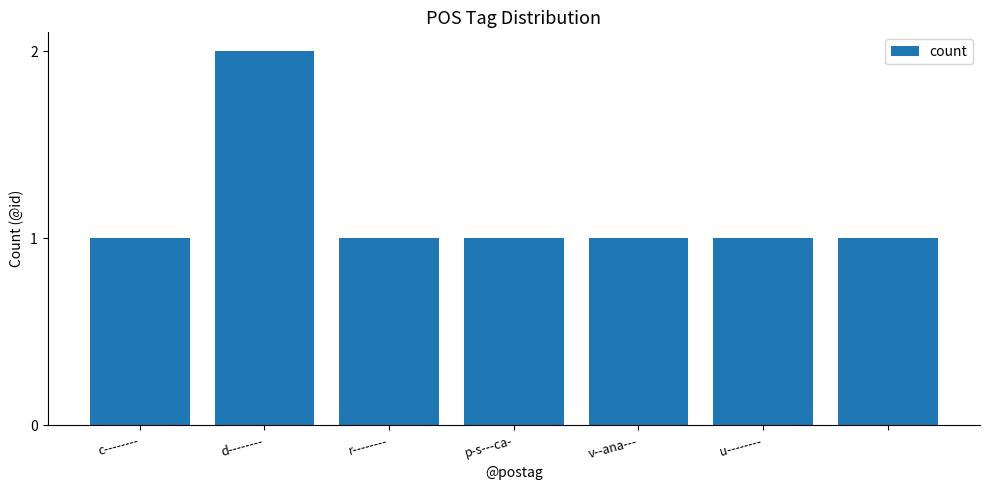

What is the value of the 6th bar from the left?

1